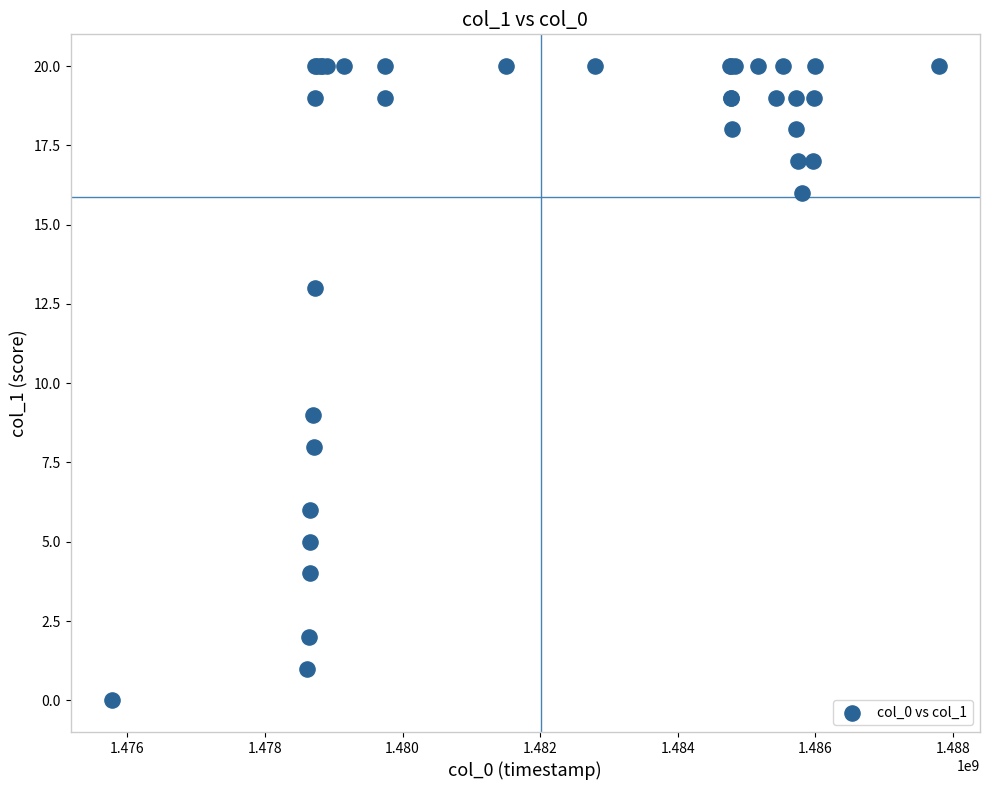

What Y value in the scatter plot is closest to 10?

9